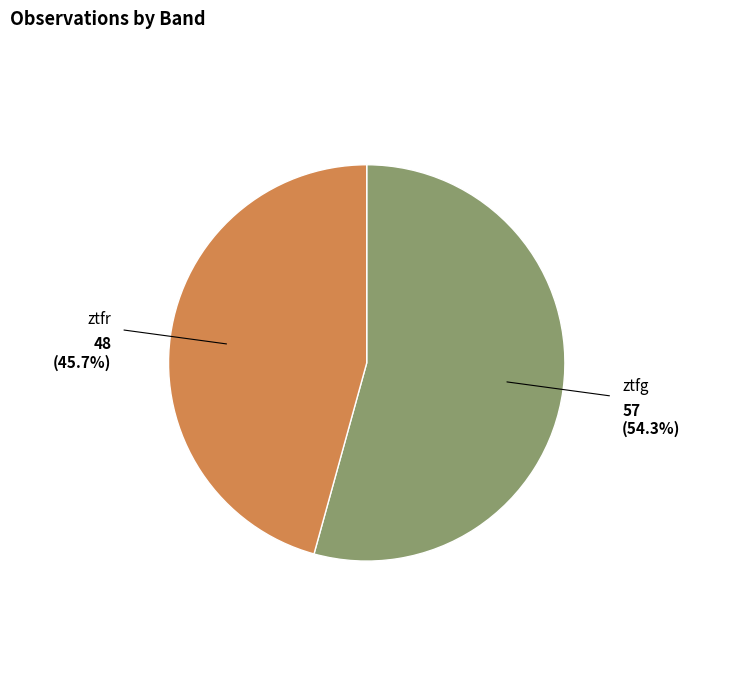

Combined, what portion of the pie is ztfg and ztfr?

100.0%